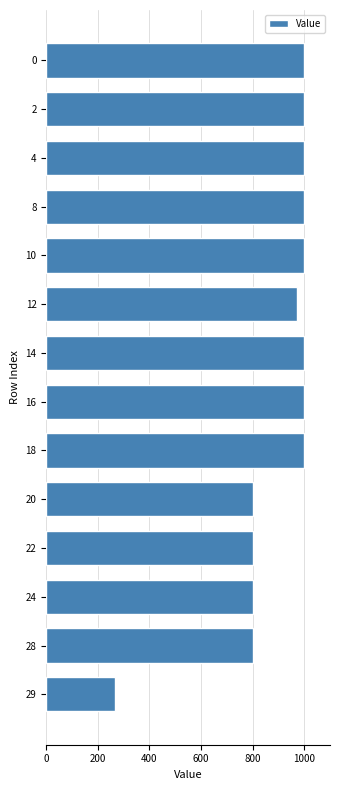

What is the difference between the values at 28 and 2?

200.0